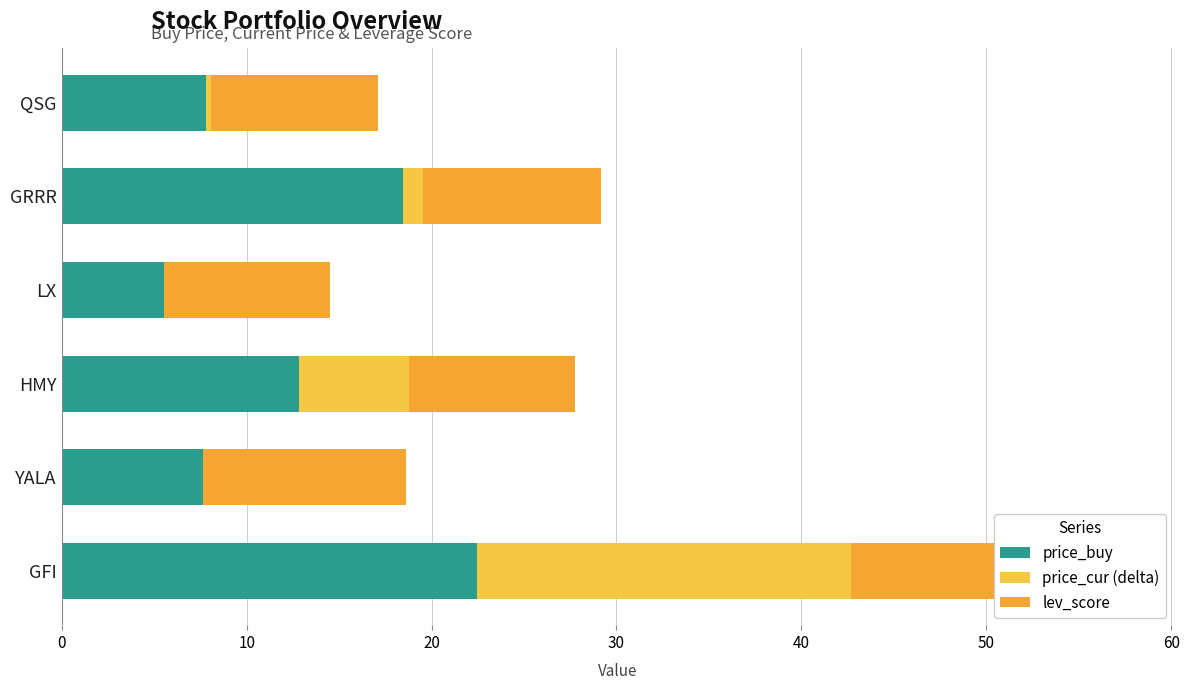

True or false: price_buy has a value of 7.6 at YALA.

True